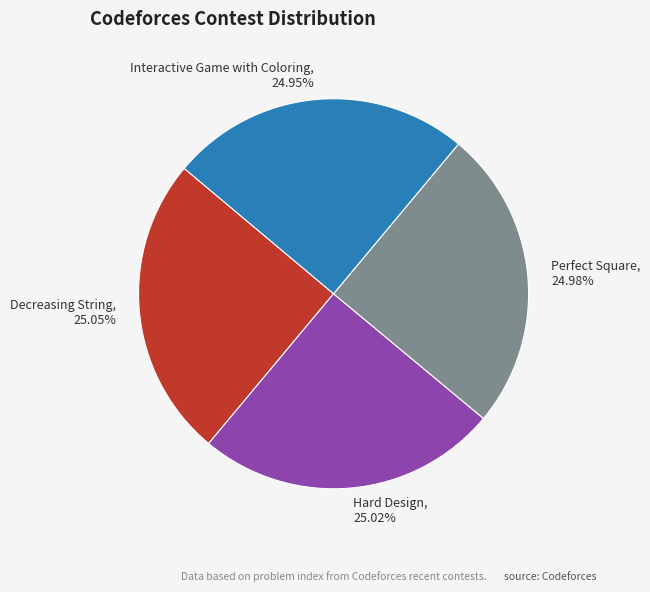

Count the number of slices in the pie.

4